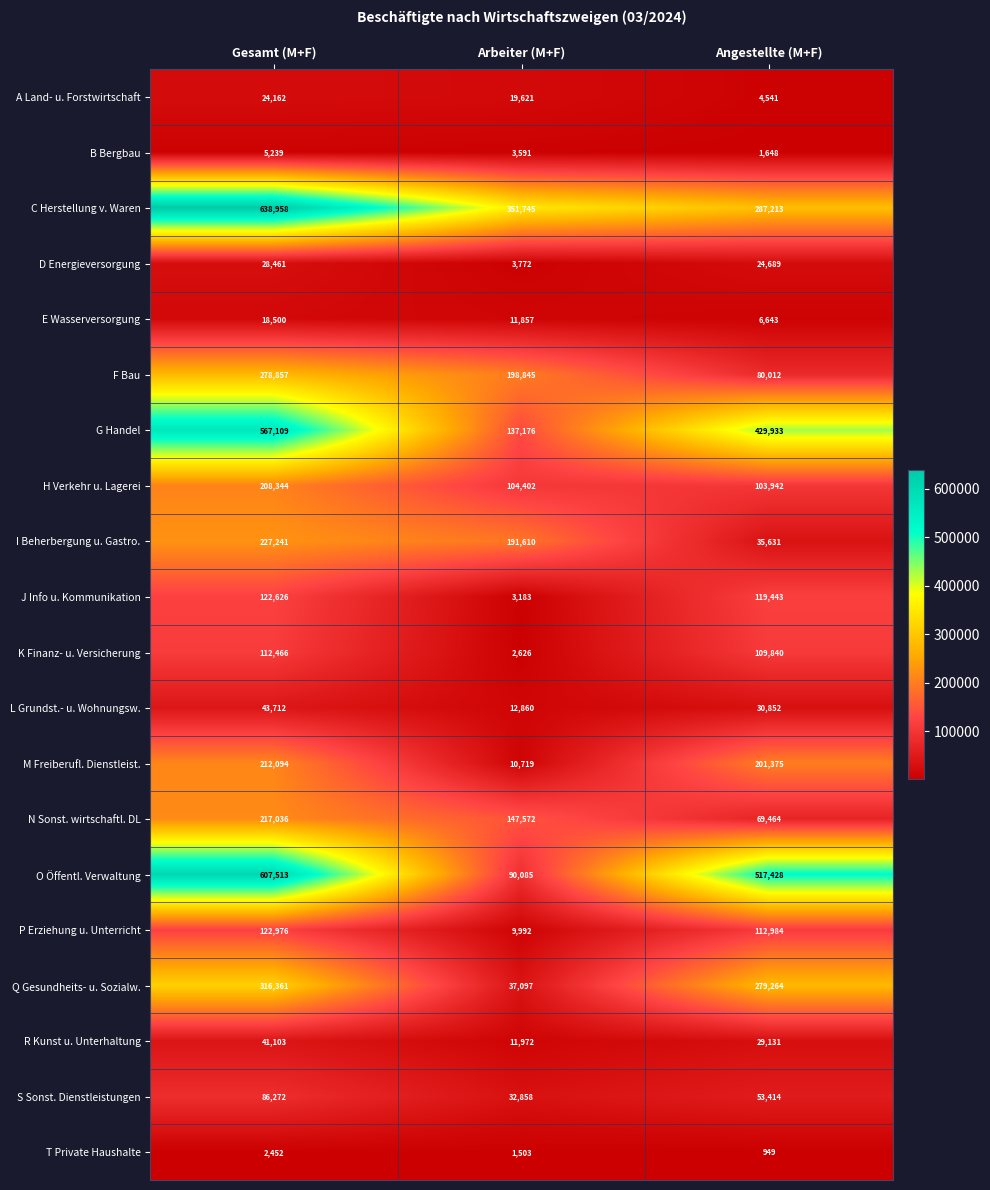

How many D Energieversorgung values are between 3772 and 28461?

3